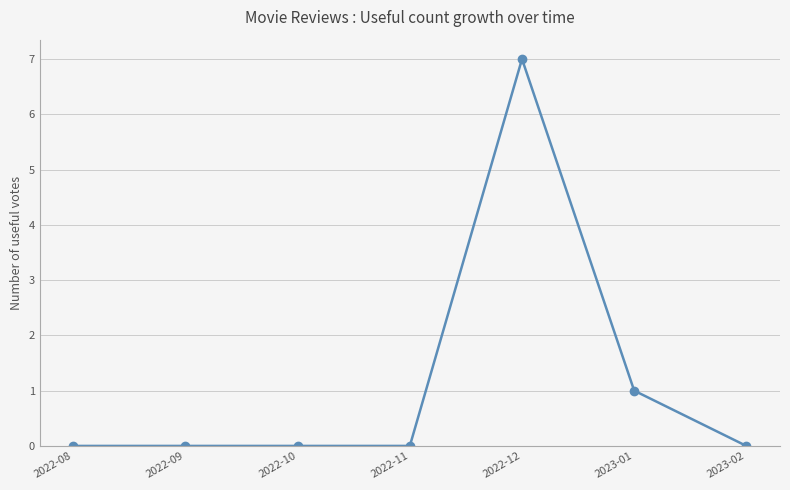

Does the chart display data point markers on the line(s)?

Yes